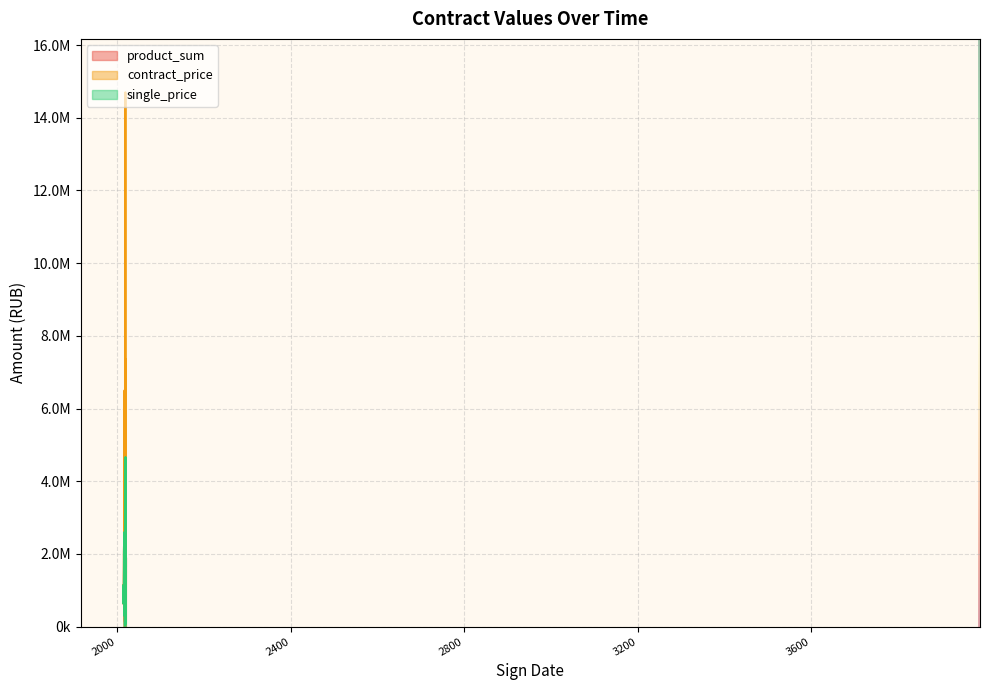

What is the value of the product_sum point at the 23rd from the left?

1200000